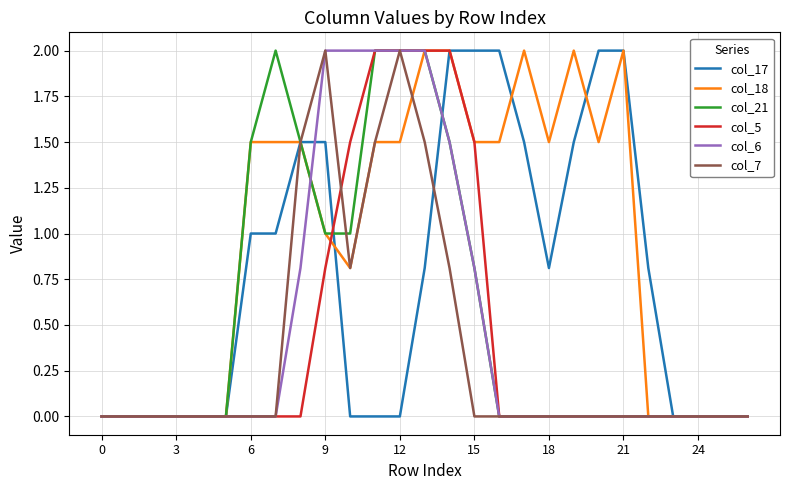

What is the maximum value shown in the chart?

2.0